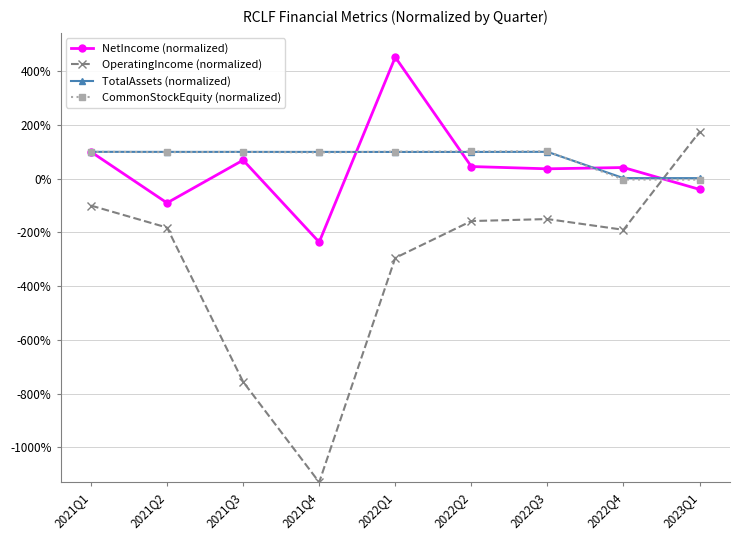

What are all the series names shown in the legend?

NetIncome (normalized), OperatingIncome (normalized), TotalAssets (normalized), CommonStockEquity (normalized)